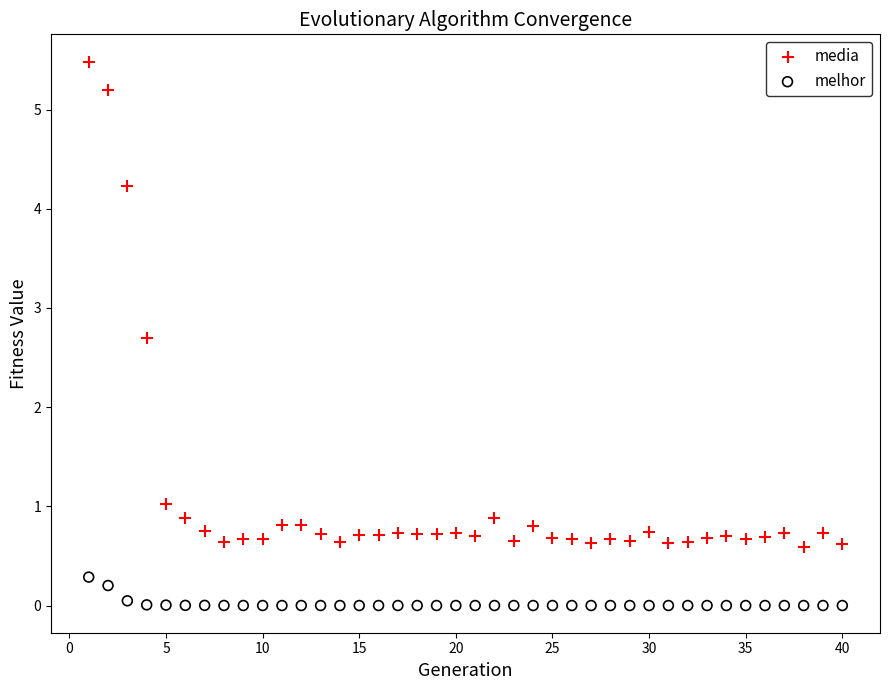

Across all series, what Y value is closest to 2?

2.7